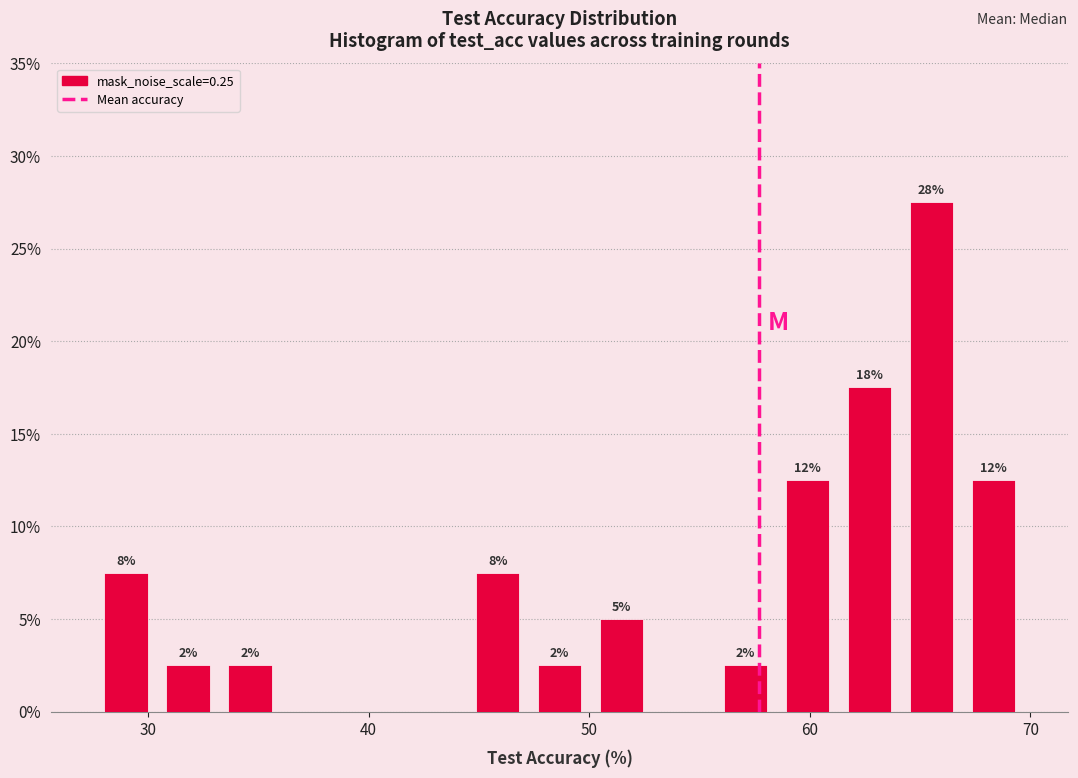

Around what value on the x-axis is the tallest bar? Give the approximate position of its centre, as read against the axis.

66